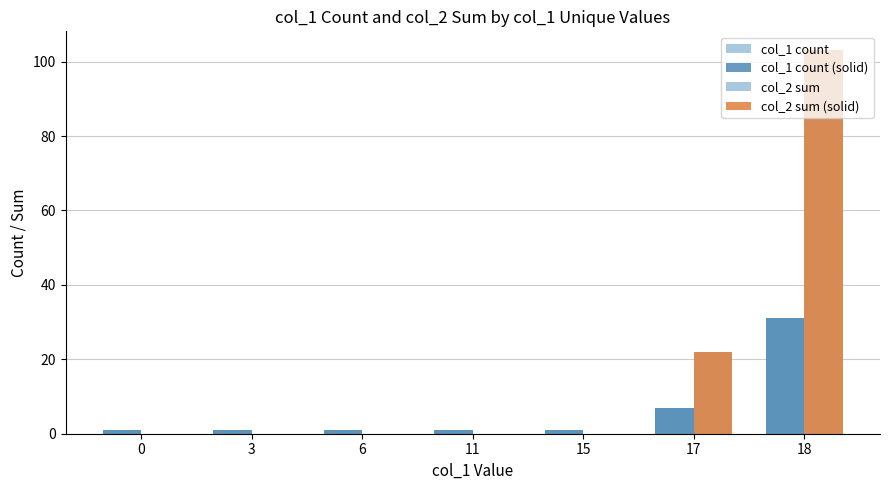

What is the difference between the second highest and minimum values in the col_1 count (solid) series?

6